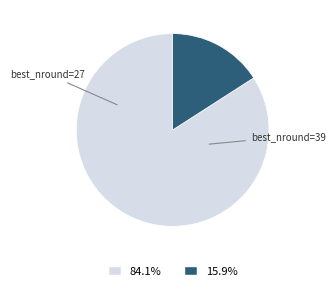

Is there any slice that represents more than half of the pie?

Yes